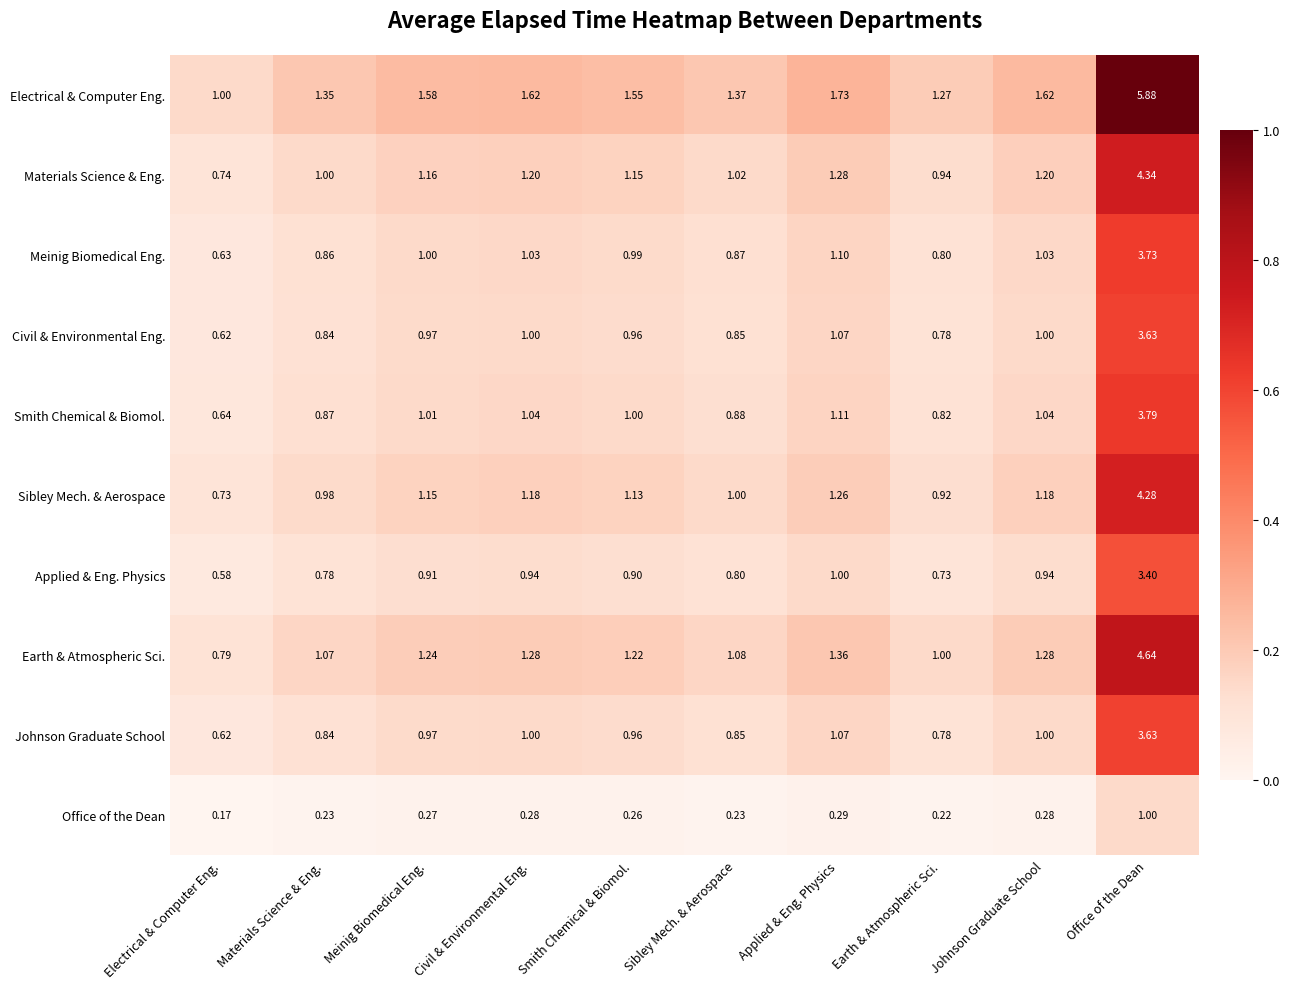

Which series changed the most between Electrical & Computer Eng. and Civil & Environmental Eng.?

Electrical & Computer Eng.